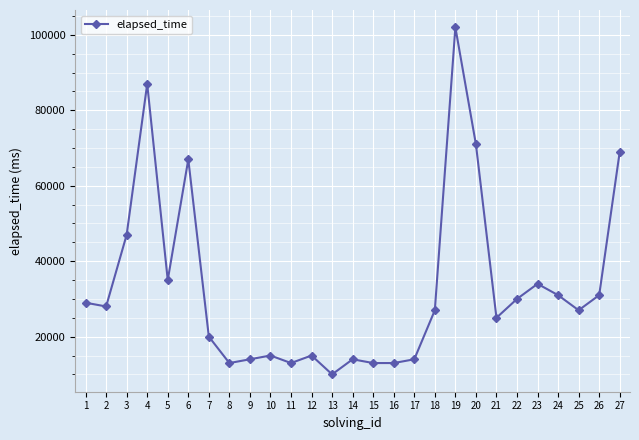

At which category does the data reach its first local peak?

4